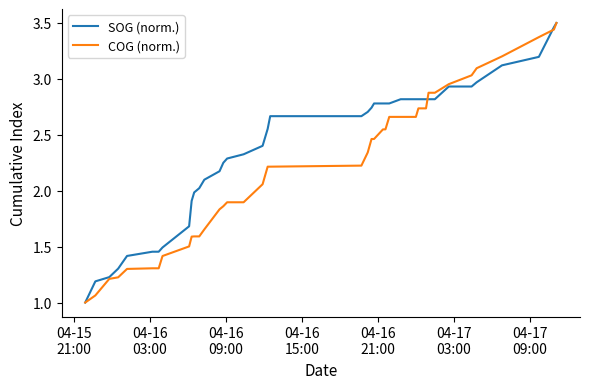

What is the smallest value displayed?

1.0